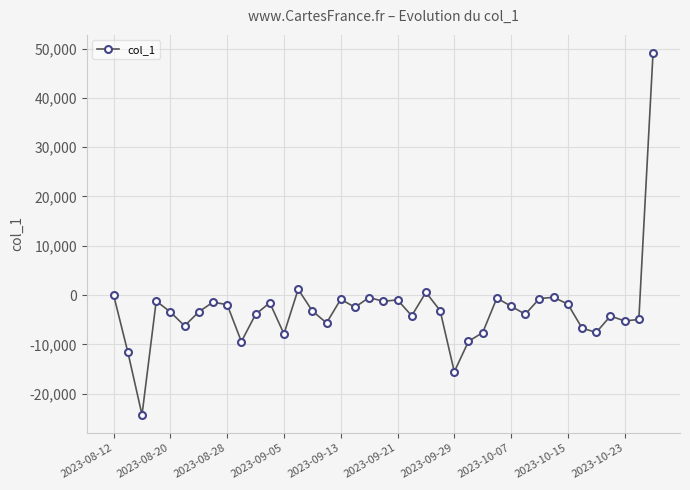

What is the value of the 5th point from the left?

-3428.0